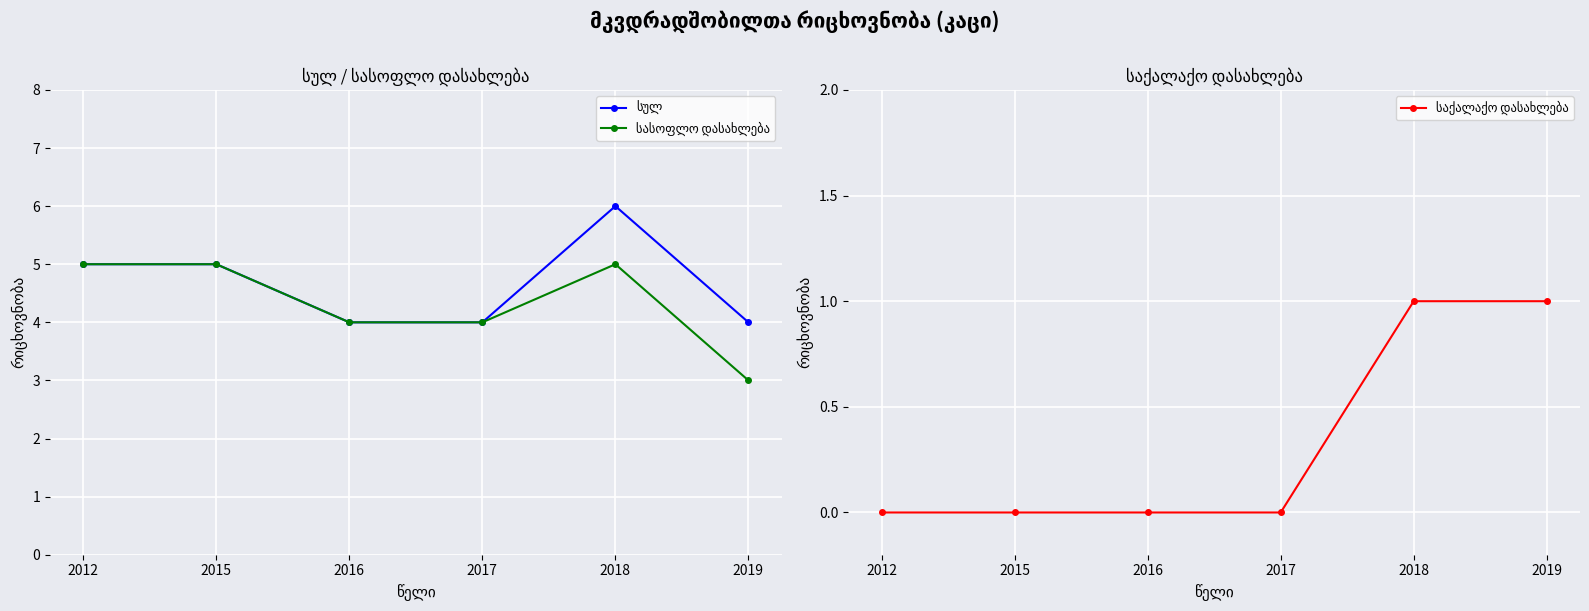

How many distinct data groups are displayed?

3